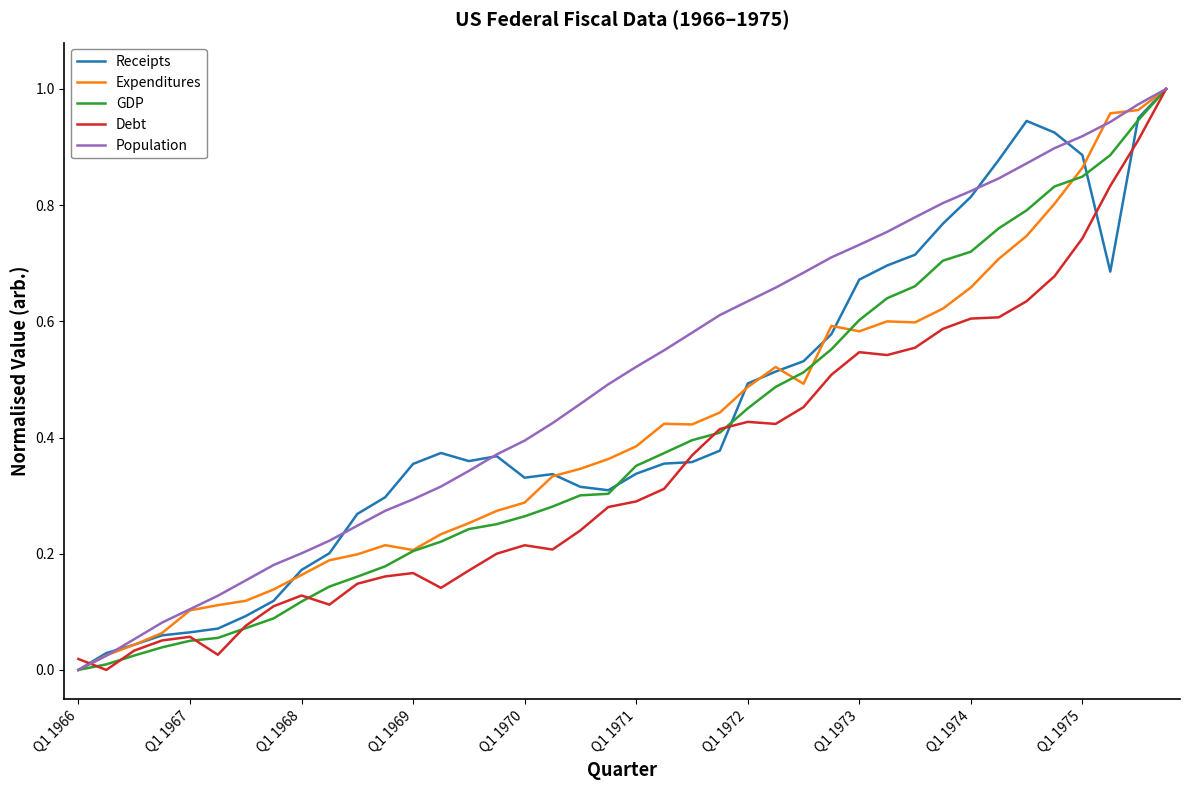

True or false: Population and Debt intersect in this chart.

True